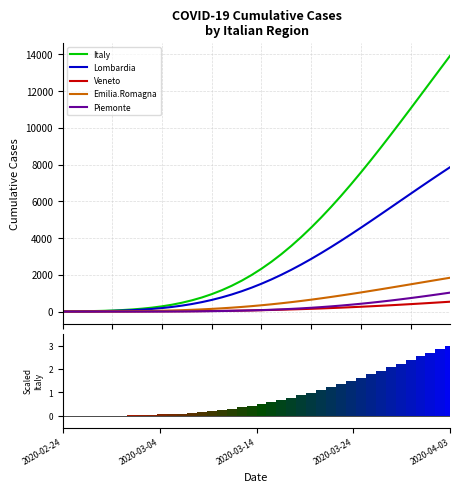

Reading left to right, extract all data points from this chart.

Italy: 6.8	11.0	17.3	26.5	39.6	57.9	82.8	116.1	159.7	215.7	286.6	374.7	482.7	612.9	768.0	950.1	1161.5	1404.1	1679.3	1988.5	2332.3	2711.2	3125.2	3573.7	4056.1	4570.9	5116.7	5691.5	6293.2	6919.4	7567.5	8234.9	8918.7	9616.2	10324.5	11040.9	11762.7	12487.2	13212.0	13934.7
Lombardia: 4.1	6.7	10.8	16.8	25.5	37.8	54.6	77.1	106.7	144.8	192.8	252.3	324.9	411.9	514.8	634.7	772.6	929.3	1105.4	1300.9	1516.0	1750.4	2003.3	2274.1	2561.7	2864.8	3182.1	3512.0	3853.0	4203.3	4561.3	4925.3	5293.6	5664.5	6036.5	6408.1	6777.9	7144.7	7507.2	7864.5
Veneto: 0.4	0.7	0.9	1.3	1.9	2.6	3.5	4.7	6.2	8.1	10.4	13.3	16.8	20.9	25.8	31.6	38.3	46.0	54.7	64.7	75.8	88.2	102.0	117.1	133.7	151.6	171.0	191.8	214.0	237.6	262.5	288.8	316.2	344.9	374.6	405.4	437.2	469.8	503.2	537.3
Emilia.Romagna: 1.4	2.1	3.3	4.9	7.2	10.3	14.6	20.1	27.1	36.1	47.3	61.0	77.5	97.2	120.3	147.2	178.0	212.9	252.1	295.7	343.8	396.2	453.0	514.0	579.1	648.0	720.5	796.4	875.2	956.8	1040.7	1126.5	1214.0	1302.8	1392.5	1482.7	1573.2	1663.7	1753.8	1843.2
Piemonte: 0.0	0.1	0.1	0.2	0.3	0.5	0.8	1.3	2.0	3.0	4.4	6.4	9.0	12.6	17.1	23.0	30.4	39.5	50.7	64.2	80.3	99.2	121.1	146.3	175.0	207.3	243.3	283.2	326.9	374.4	425.7	480.7	539.4	601.4	666.6	734.9	805.9	879.3	955.0	1032.7